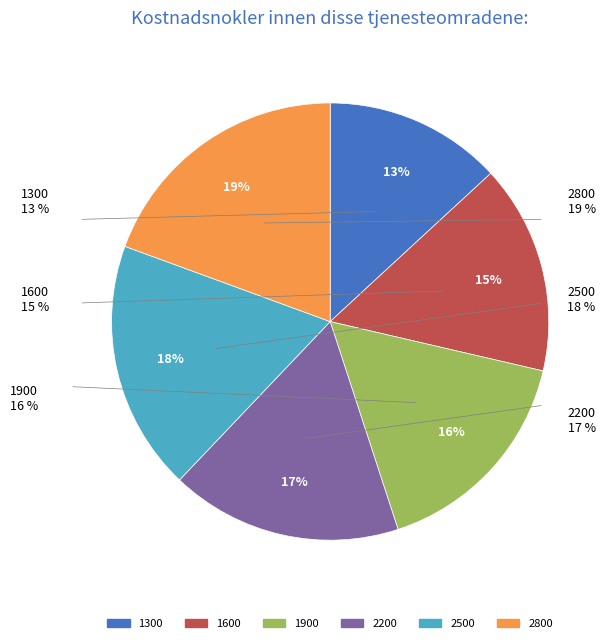

What percentage is the 1900 slice, to the nearest percent?

16%